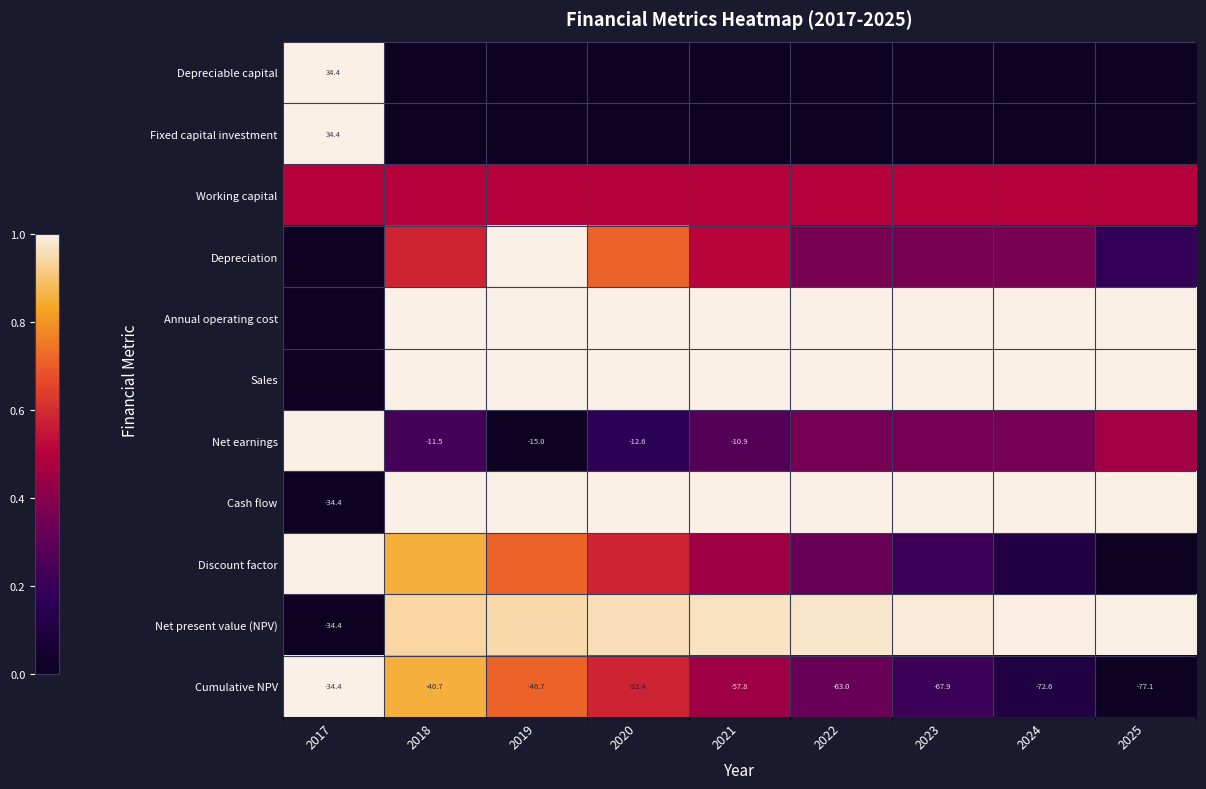

Rank the series by their maximum value, from lowest to highest.

Working capital, Depreciable capital, Fixed capital investment, Depreciation, Annual operating cost, Sales, Net earnings, Cash flow, Discount factor, Net present value (NPV), Cumulative NPV